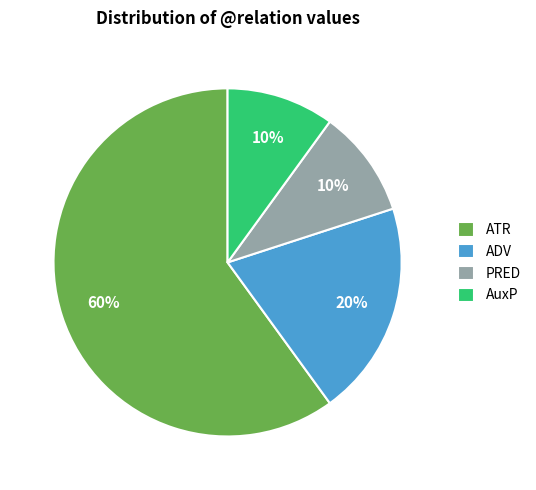

Combined, do AuxP and ADV account for over 50%?

No